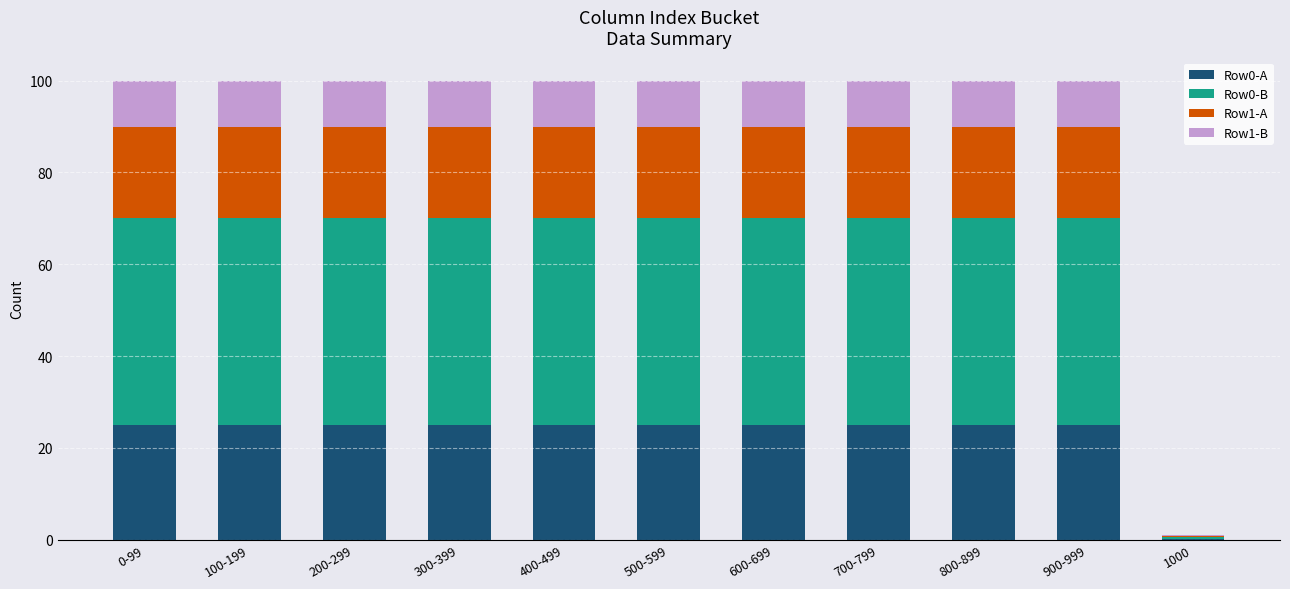

What is the total value across all series at 300-399?

100.0